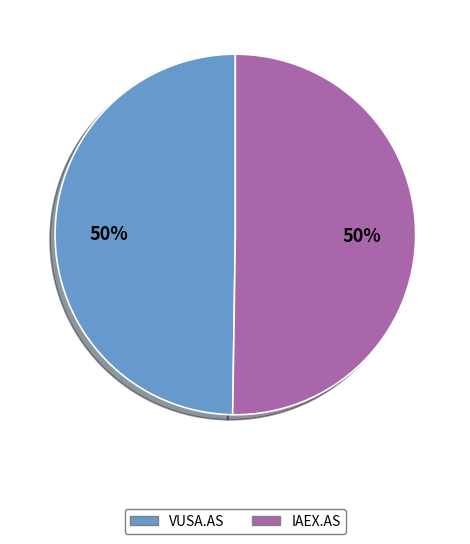

Approximately how many times larger is the value at VUSA.AS compared to IAEX.AS?

1.0